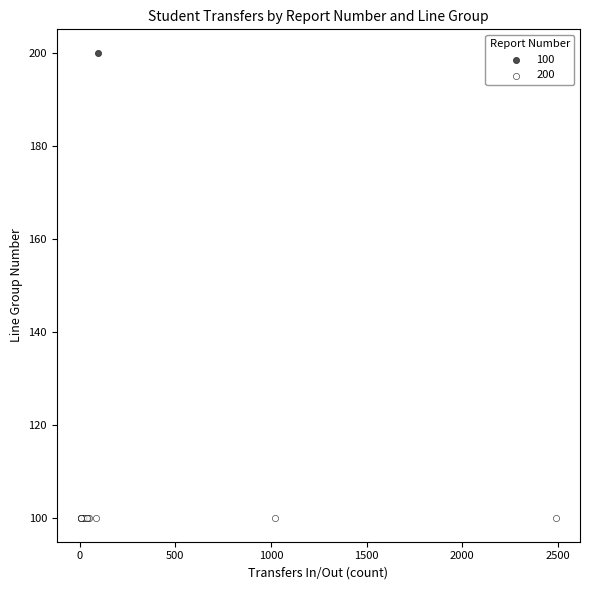

Which series contains the highest Y value?

100